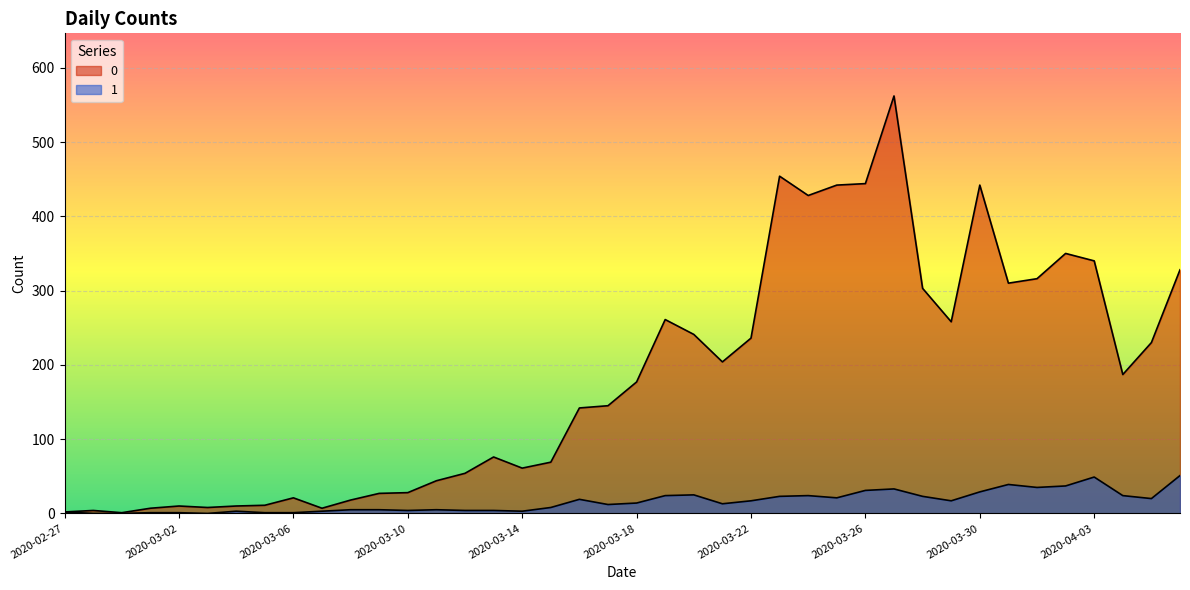

True or false: 1 and 0 intersect in this chart.

False